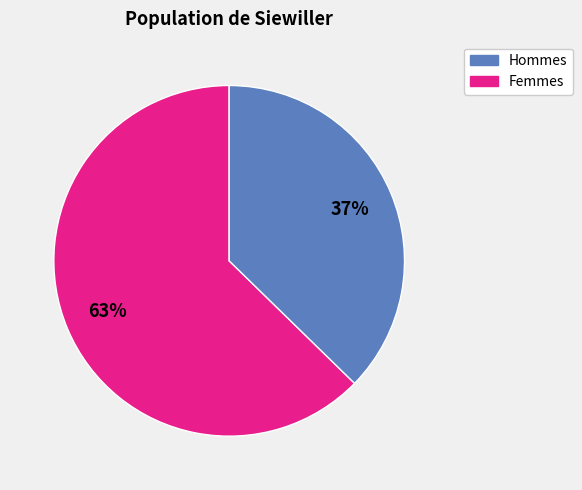

How many slices are in this pie chart?

2